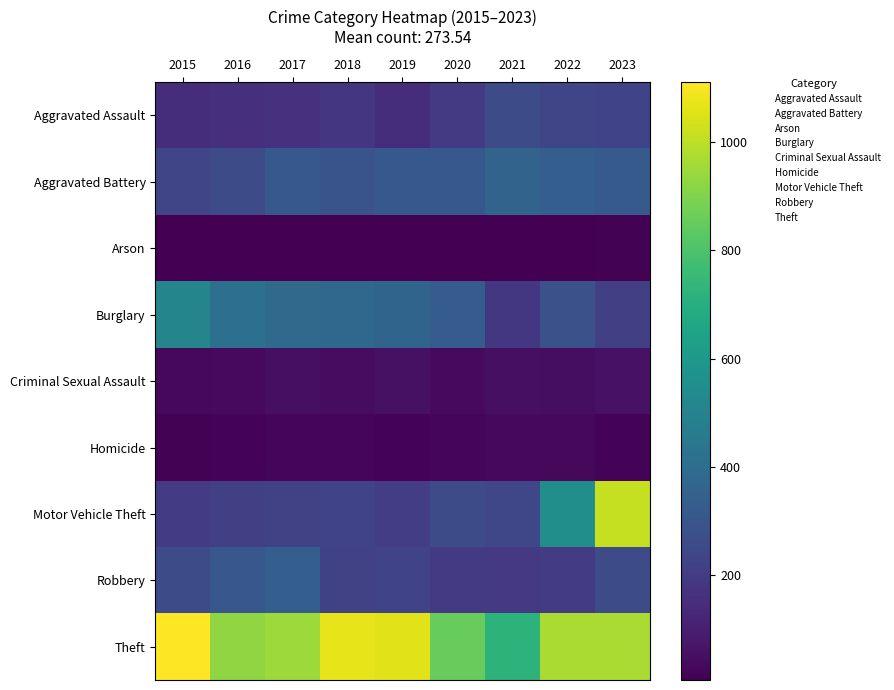

What is the greatest value displayed?

1111